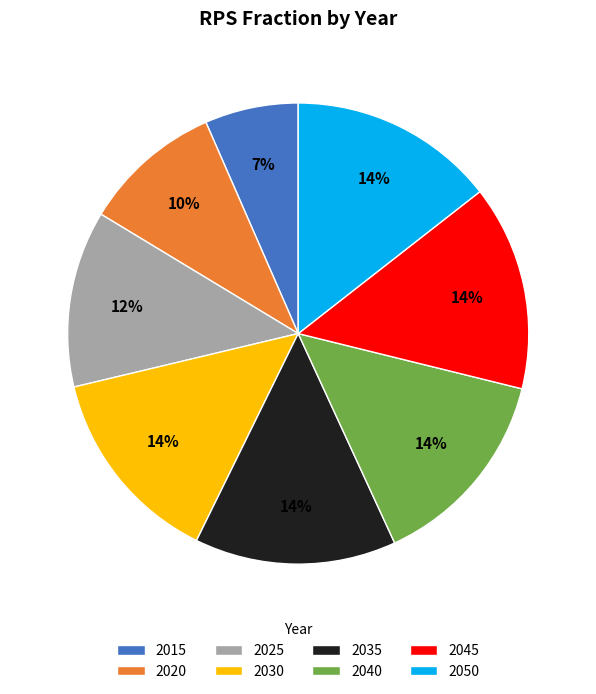

To the nearest percent, what is the average slice percentage?

12%